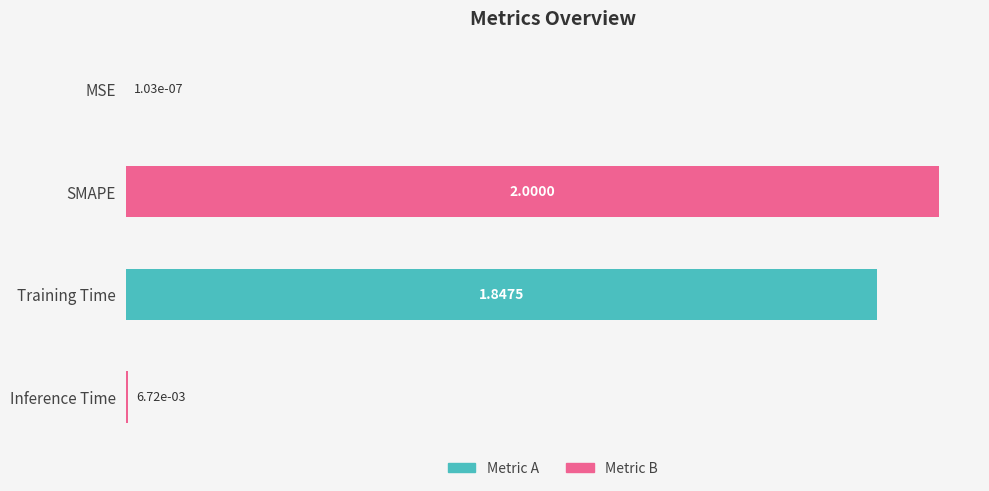

Which category has the highest value across all series?

SMAPE